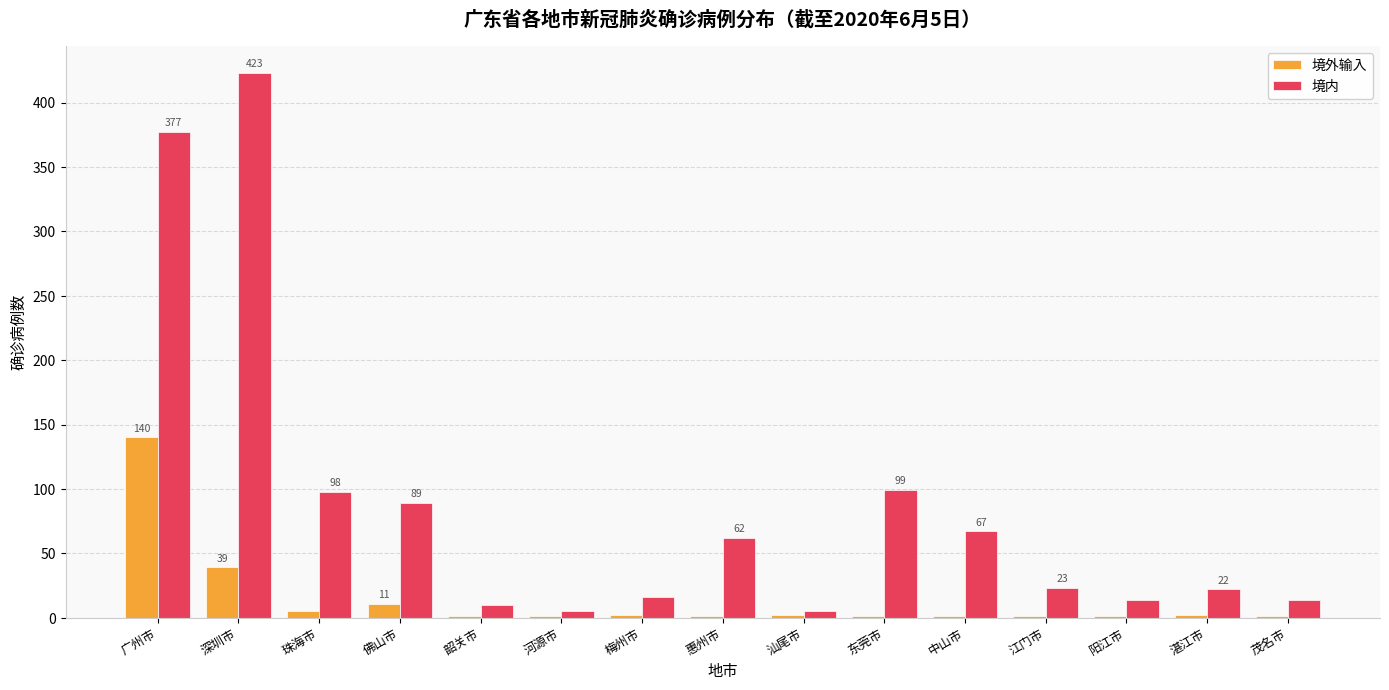

What are all the series names shown in the legend?

境外输入, 境内